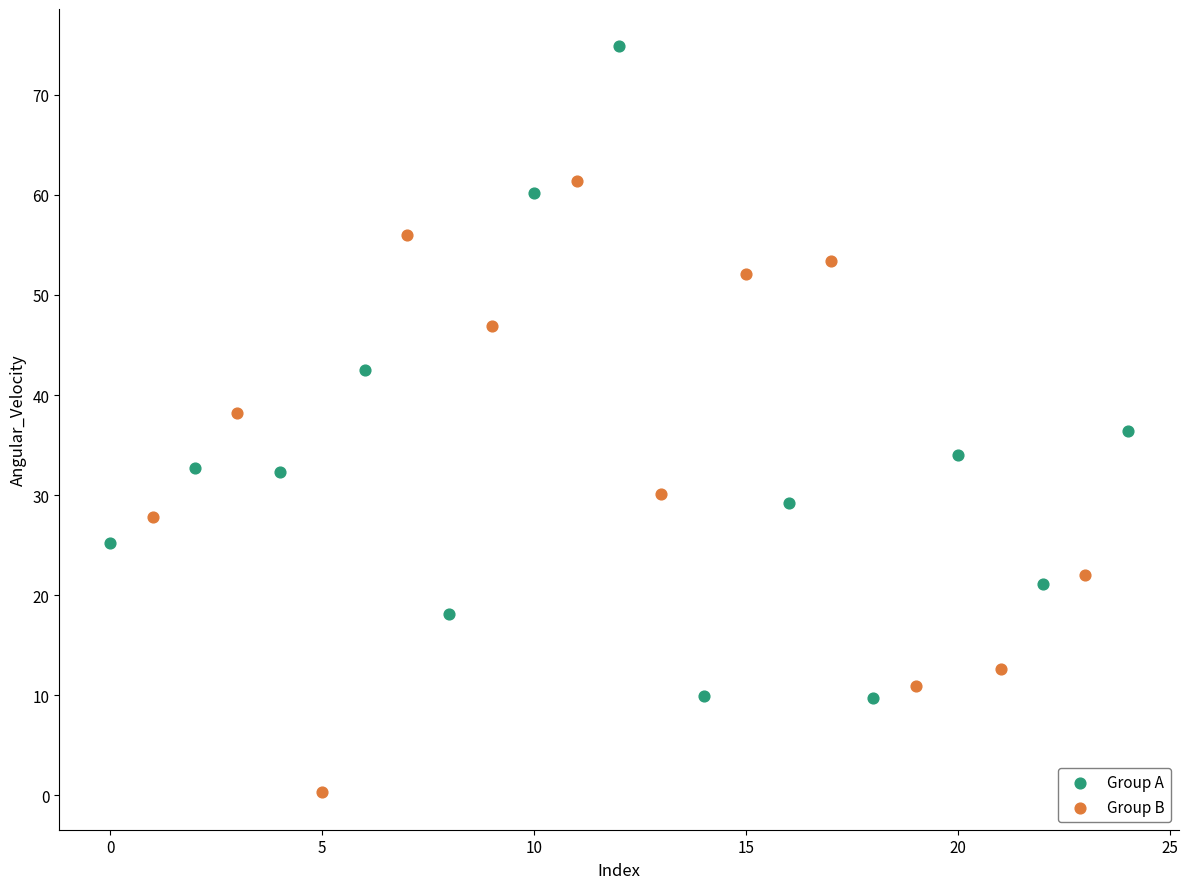

Which series contains the lowest Y value?

Group B